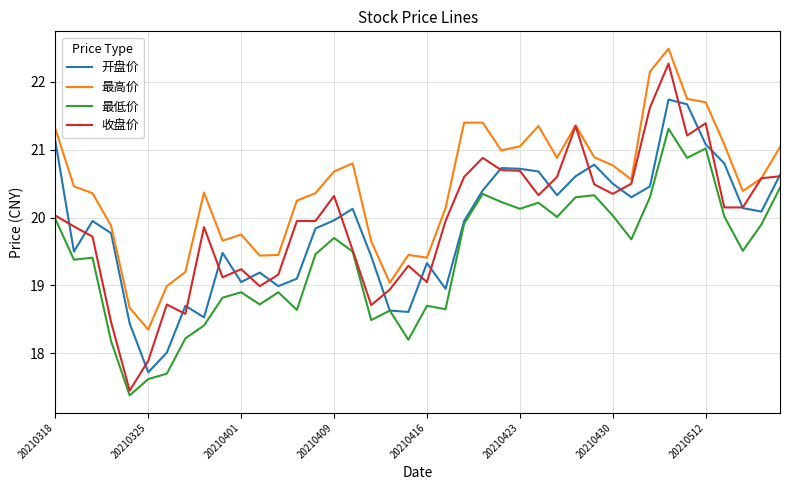

How many distinct data groups are displayed?

4